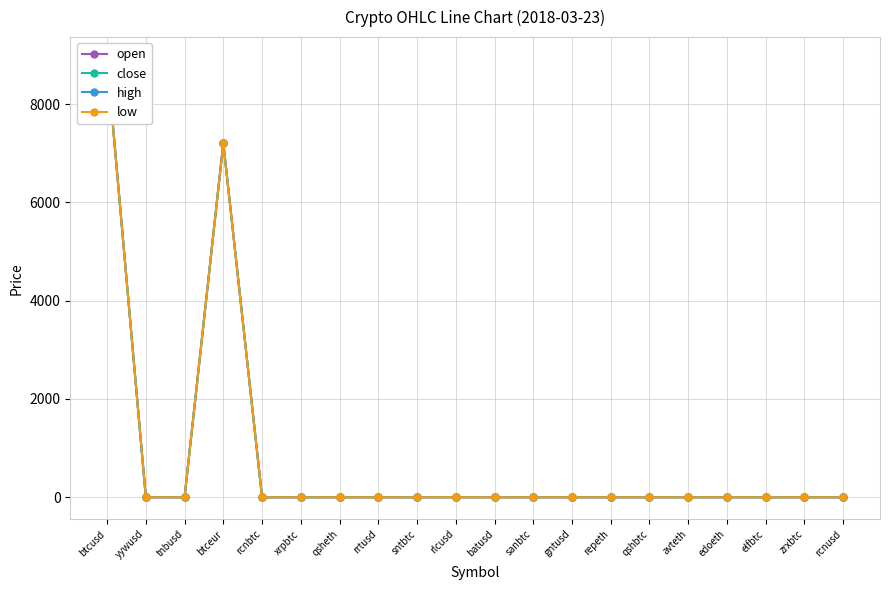

The open series shows 0.0 at sntbtc. True or false?

True